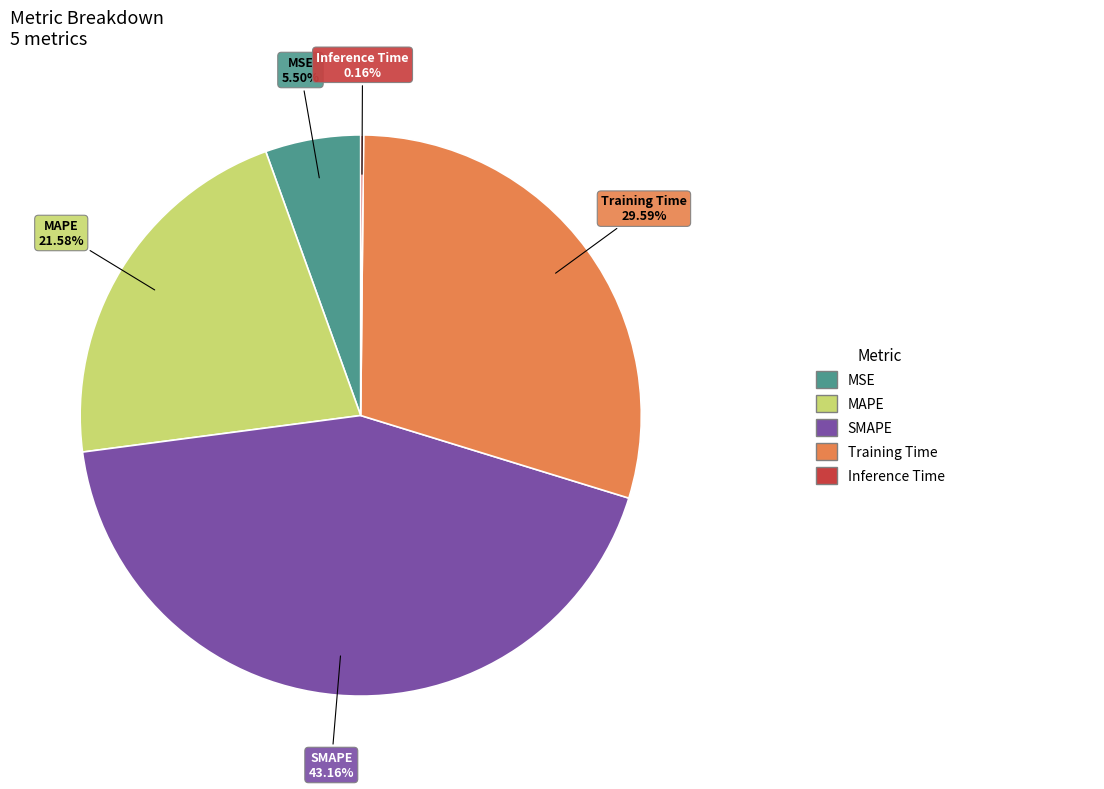

Is there a majority slice in this chart?

No